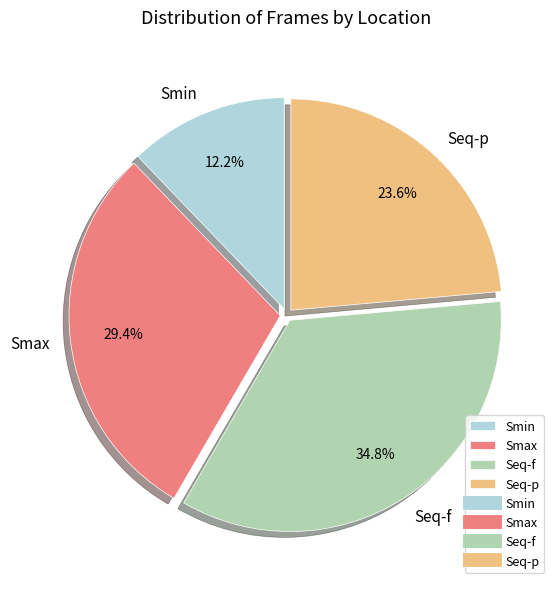

The Smax slice represents 29% of the pie. True or false?

True